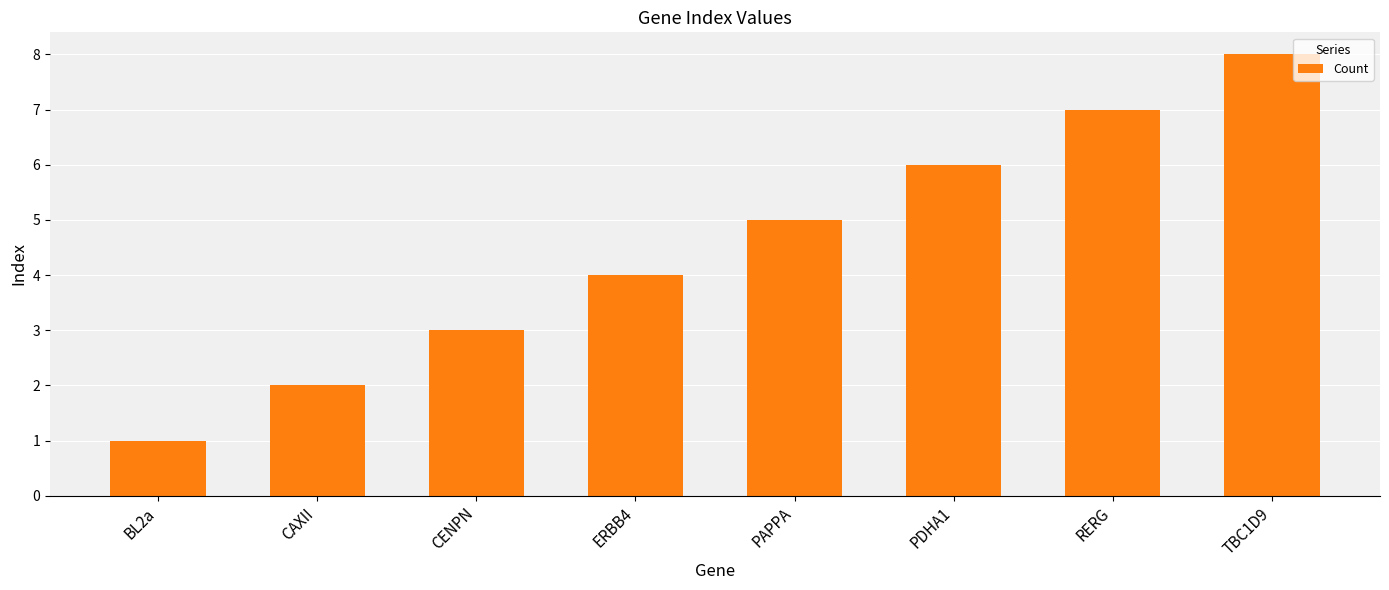

At which label is the value closest to 4?

ERBB4